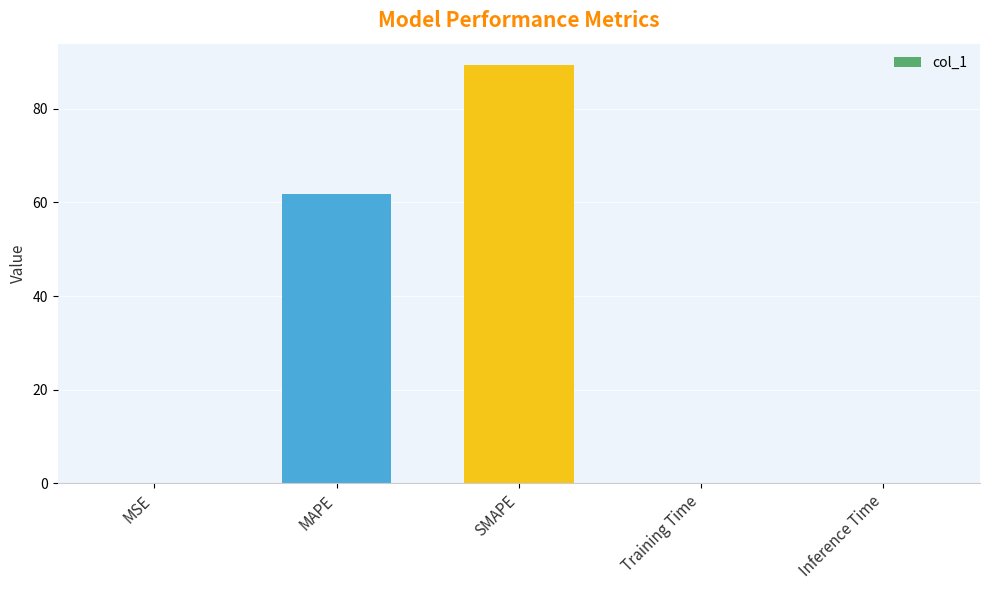

What is the sum of all values?

151.3